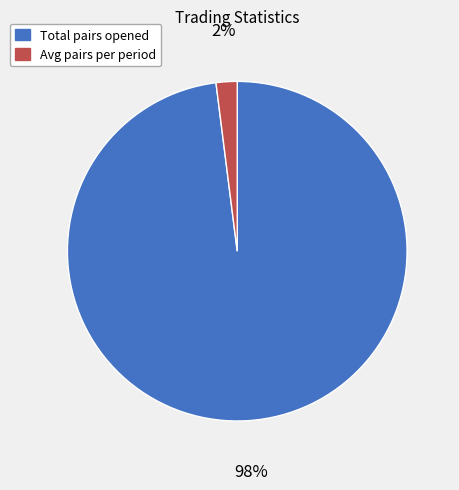

To the nearest percent, what is the difference between the largest and smallest slice percentages?

96%